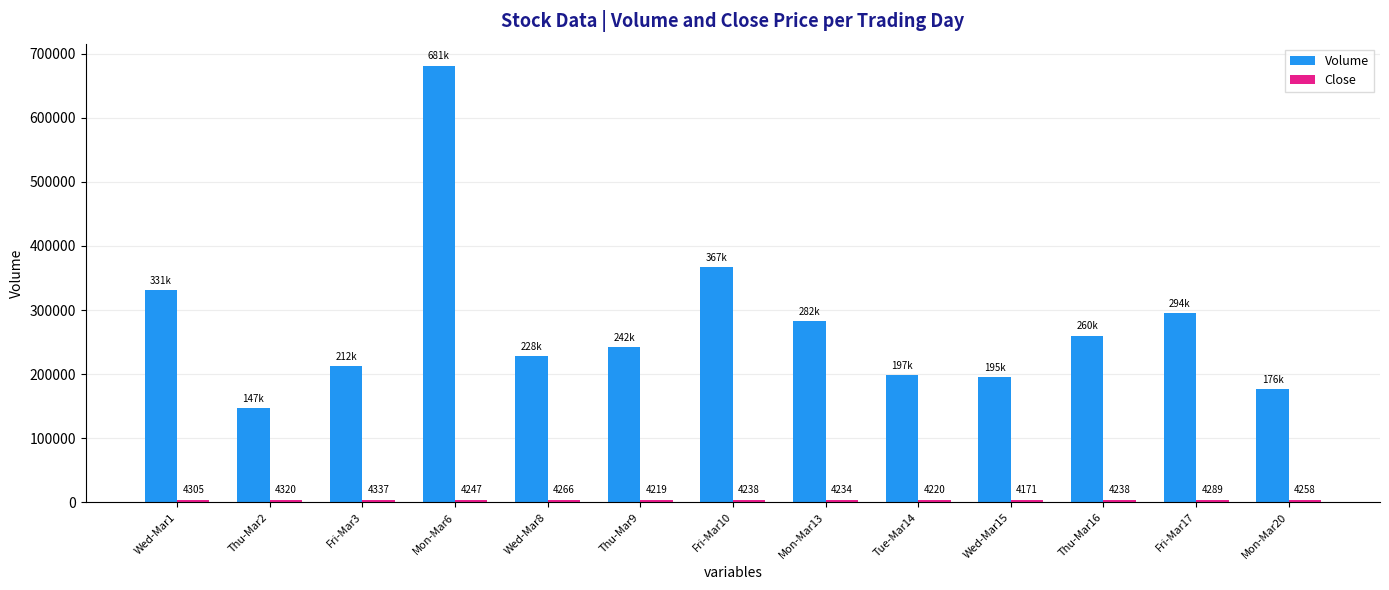

True or false: Volume has a value of 301014.0 at Mon-Mar6.

False